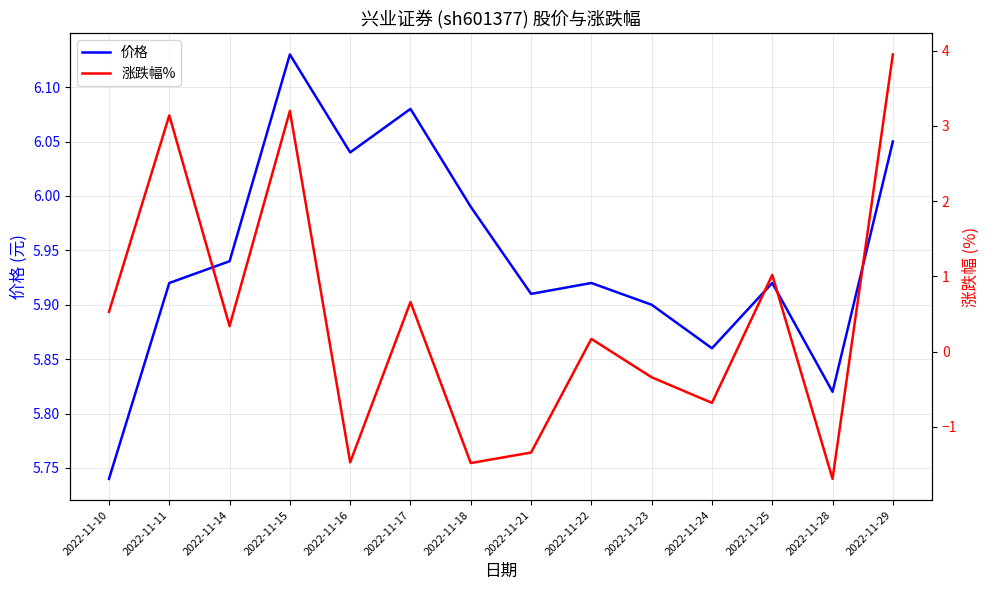

True or false: 价格 and 涨跌幅% intersect in this chart.

False